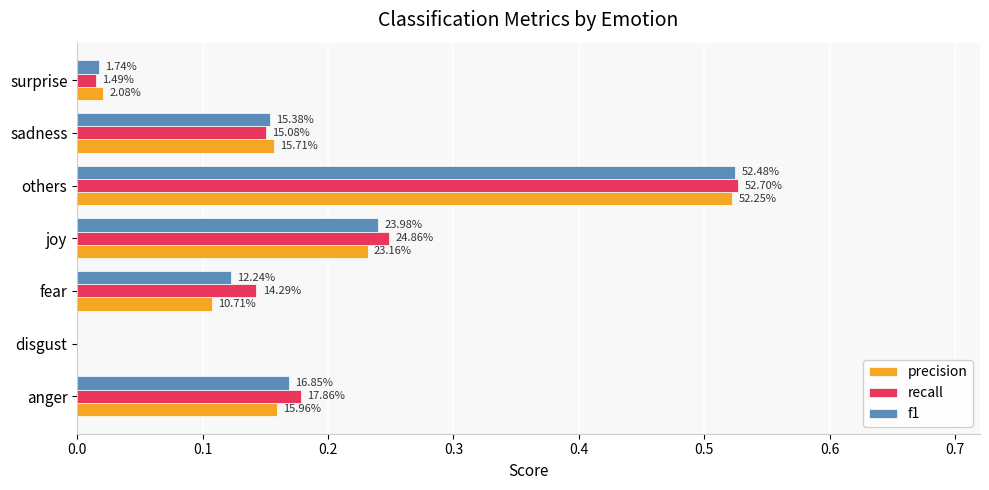

What are all the series names shown in the legend?

precision, recall, f1